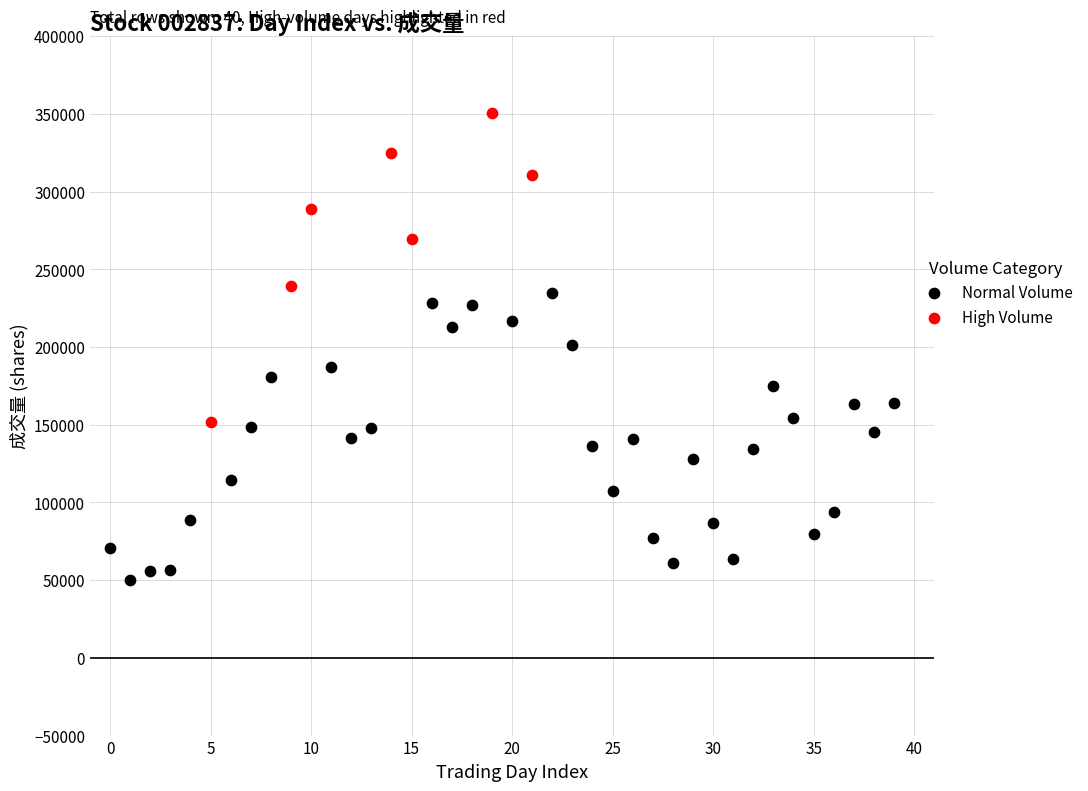

Which series contains the lowest Y value?

Normal Volume